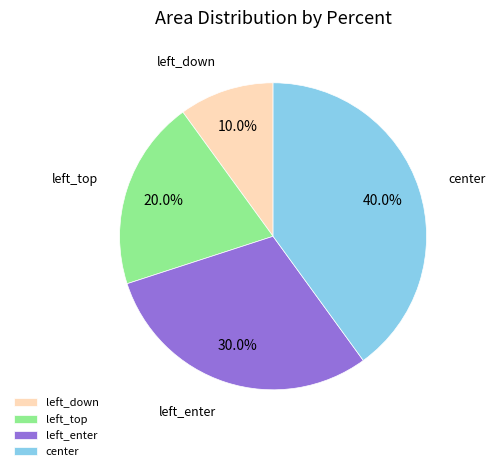

To the nearest percent, what portion does left_top represent?

20%